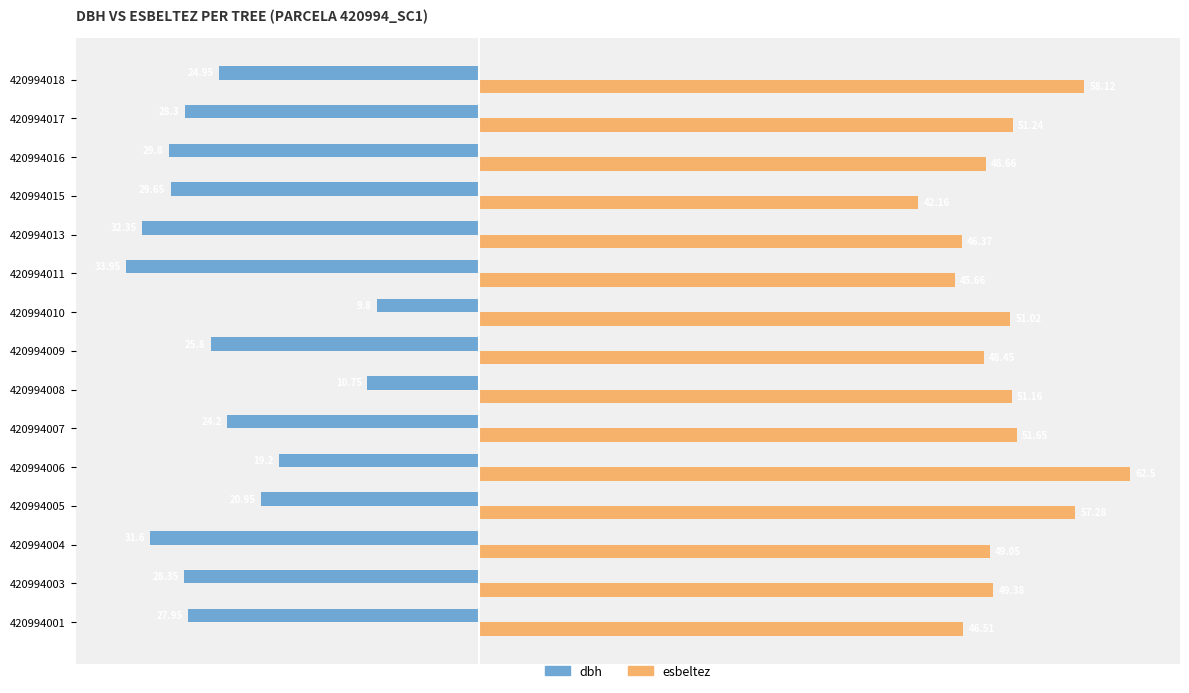

What is the average value of the dbh series?

-25.2